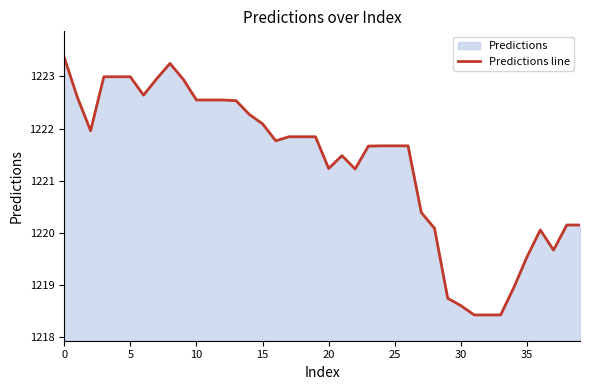

What is the maximum value shown in the chart?

1223.4